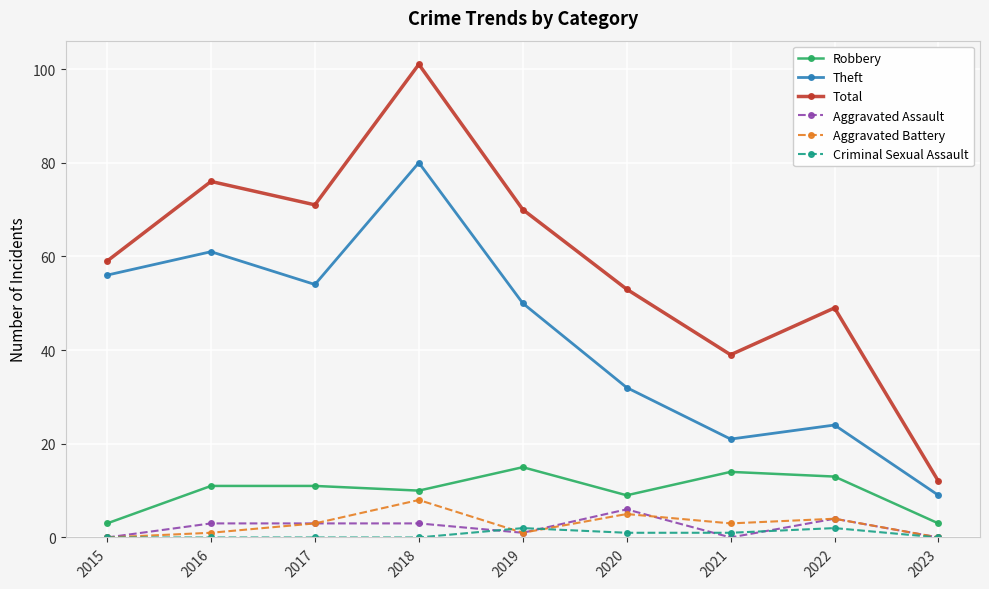

True or false: Total and Criminal Sexual Assault intersect in this chart.

False